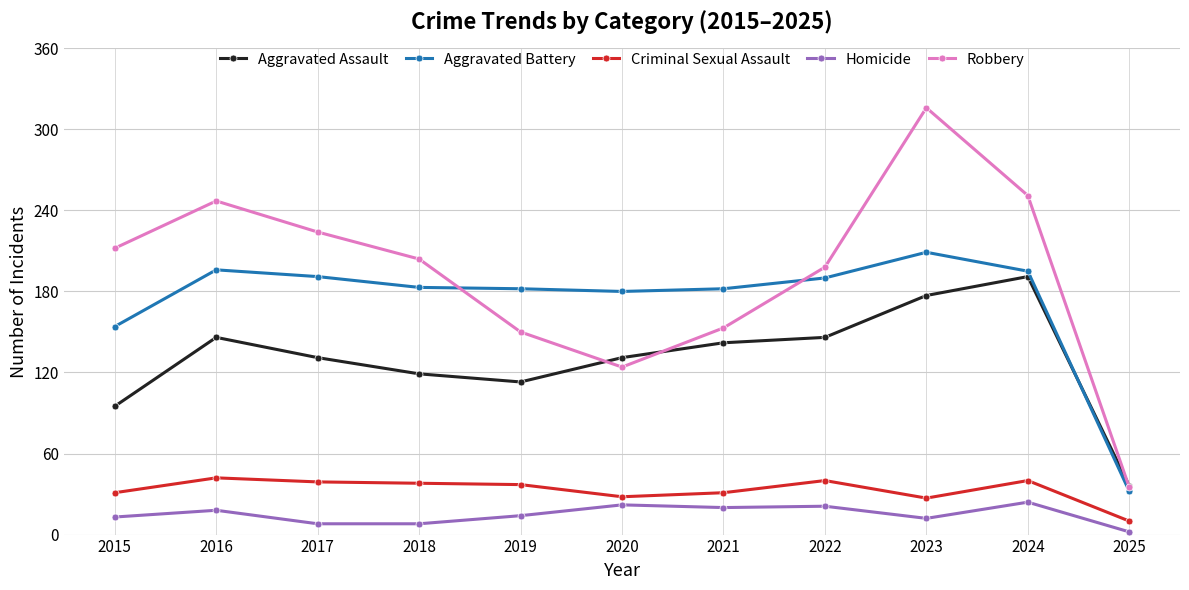

What is the sum of the Aggravated Assault values at 2016 and 2022?

292